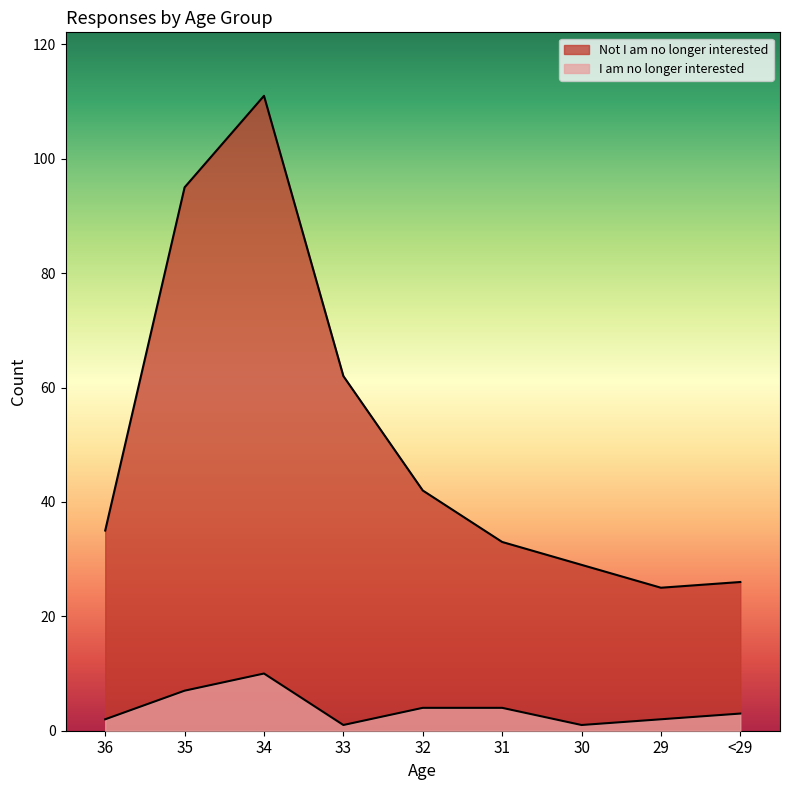

Between 35 and 29, which series saw the biggest shift?

Not I am no longer interested